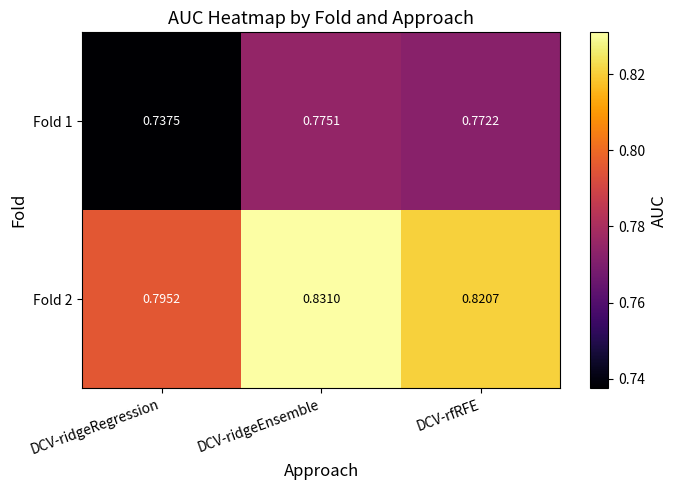

List the labels in order of Fold 1 value, largest first.

DCV-ridgeEnsemble, DCV-rfRFE, DCV-ridgeRegression